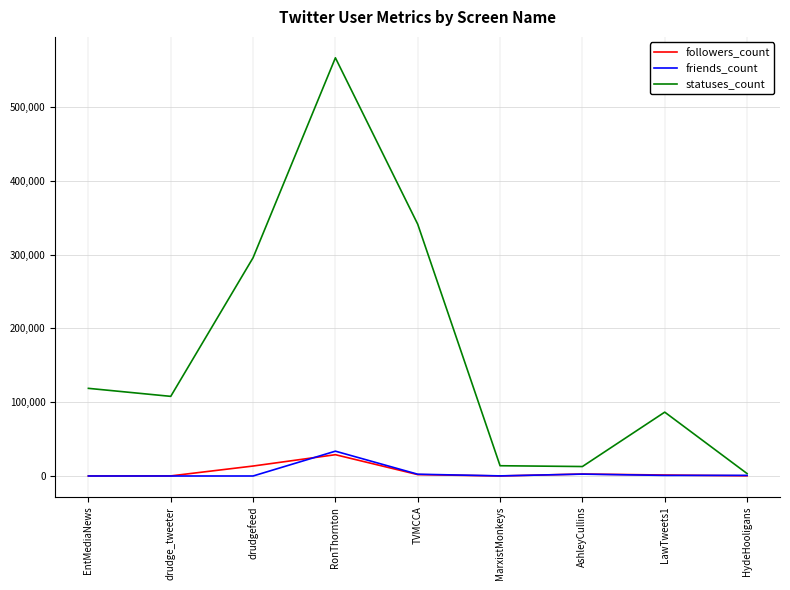

Which series changed the most between drudgefeed and TVMCCA?

statuses_count